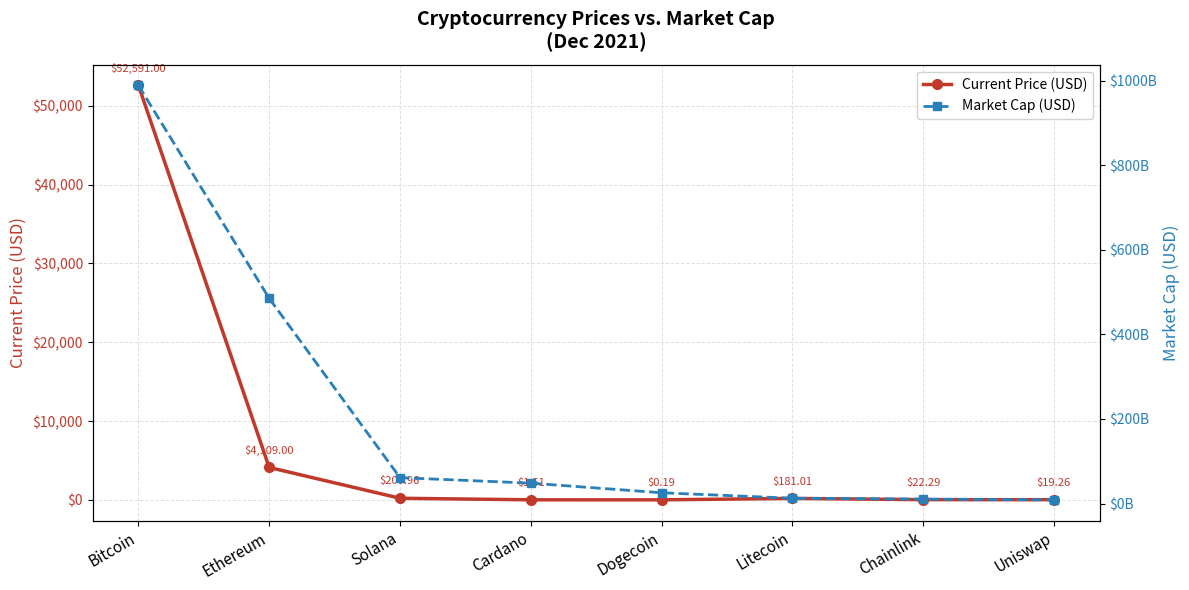

Rank the series by their maximum value, from lowest to highest.

Current Price (USD), Market Cap (USD)